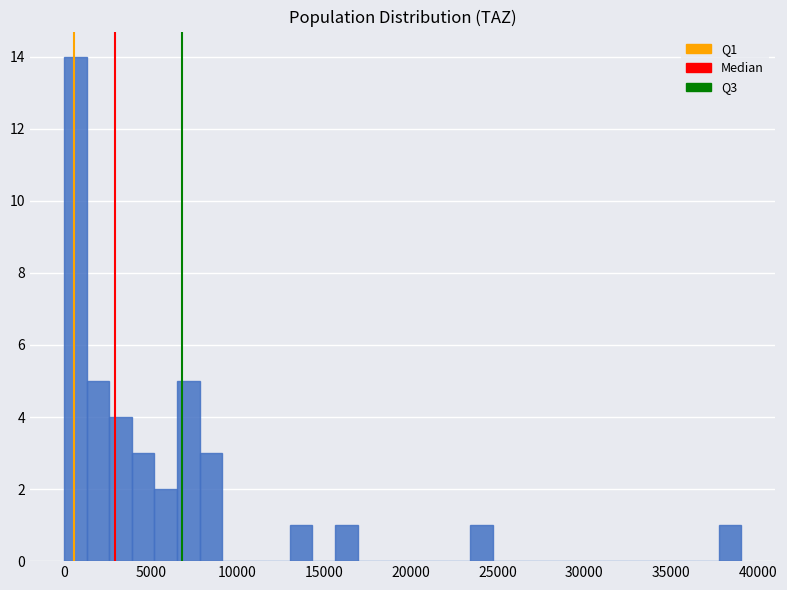

Read against the x-axis, roughly where is the centre of the tallest bar?

500